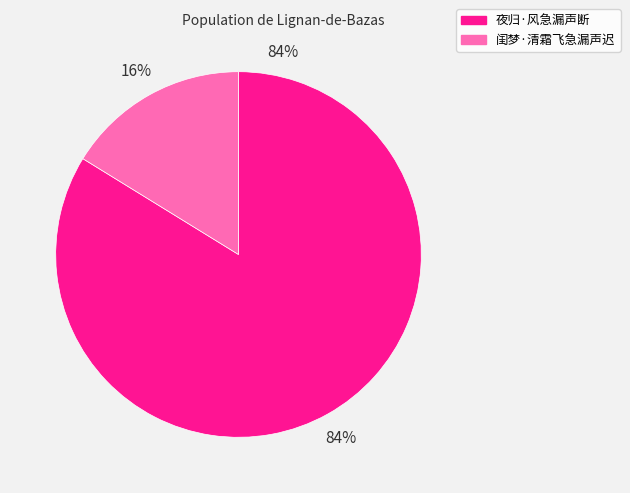

To the nearest percent, what portion does 闺梦·清霜飞急漏声迟 represent?

16%